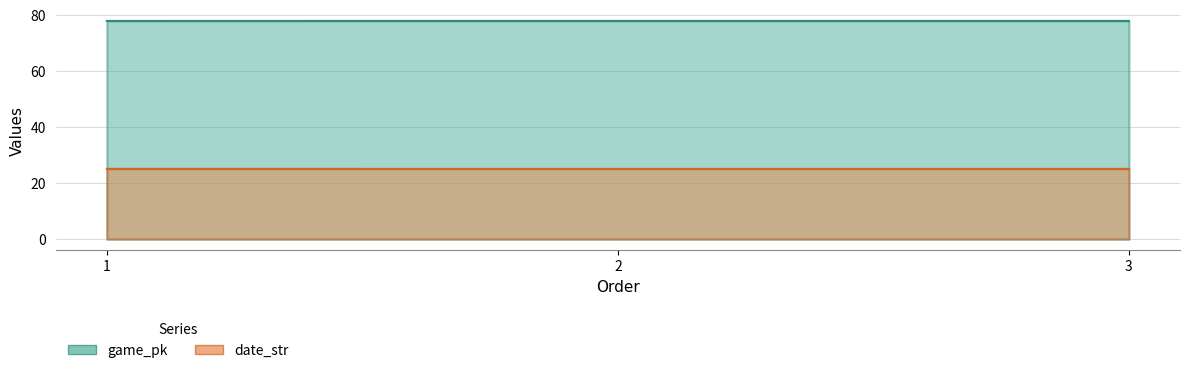

What is the maximum value for game_pk?

77.8